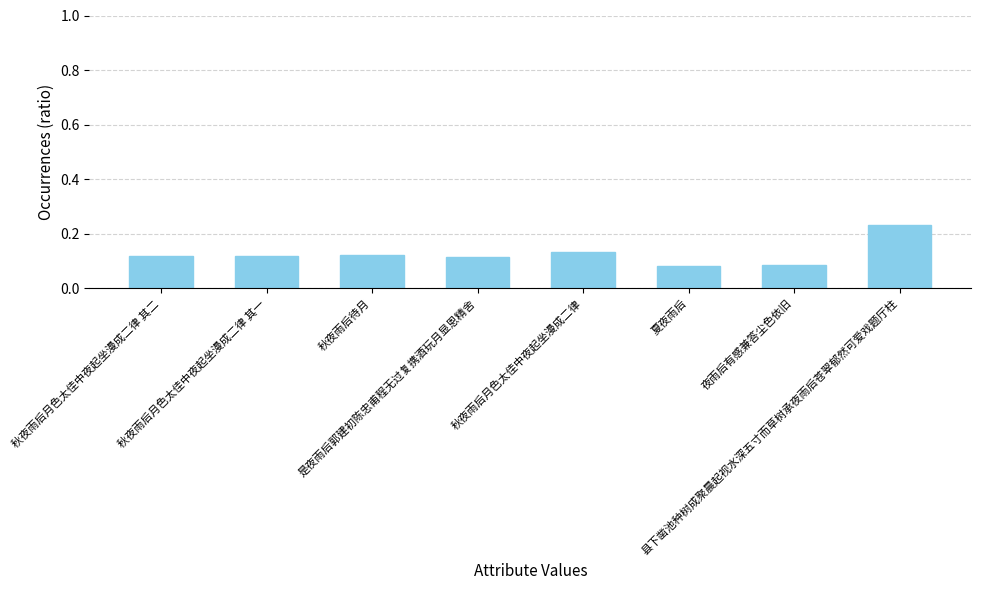

What is the sum of all values?

1.0